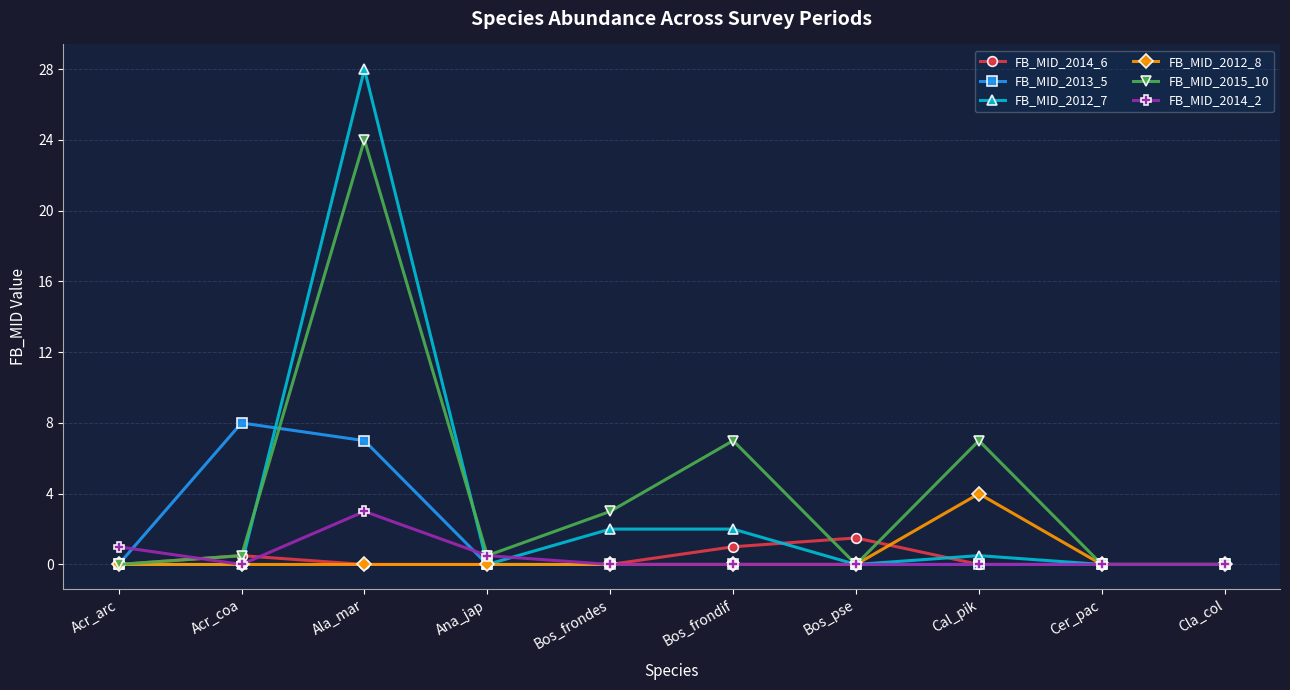

Reading right to left, list all the values displayed in this chart.

FB_MID_2014_6: 0.0	0.0	0.0	1.5	1.0	0.0	0.0	0.0	0.5	0.0
FB_MID_2013_5: 0.0	0.0	0.0	0.0	0.0	0.0	0.0	7.0	8.0	0.0
FB_MID_2012_7: 0.0	0.0	0.5	0.0	2.0	2.0	0.0	28.0	0.0	0.0
FB_MID_2012_8: 0.0	0.0	4.0	0.0	0.0	0.0	0.0	0.0	0.0	0.0
FB_MID_2015_10: 0.0	0.0	7.0	0.0	7.0	3.0	0.5	24.0	0.5	0.0
FB_MID_2014_2: 0.0	0.0	0.0	0.0	0.0	0.0	0.5	3.0	0.0	1.0